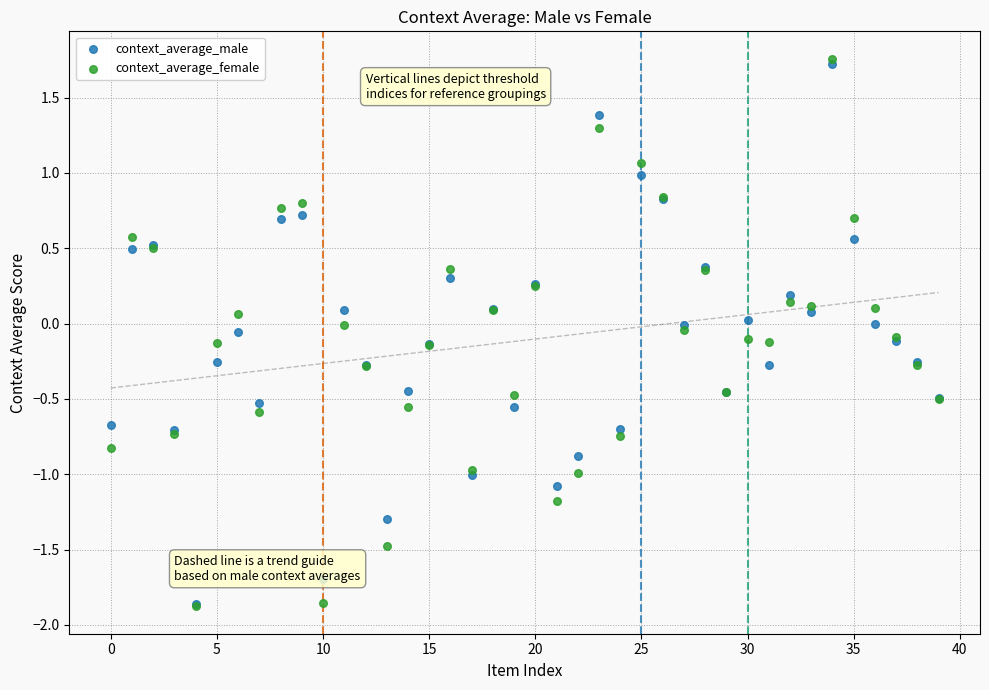

What are all the series names shown in the legend?

context_average_male, context_average_female